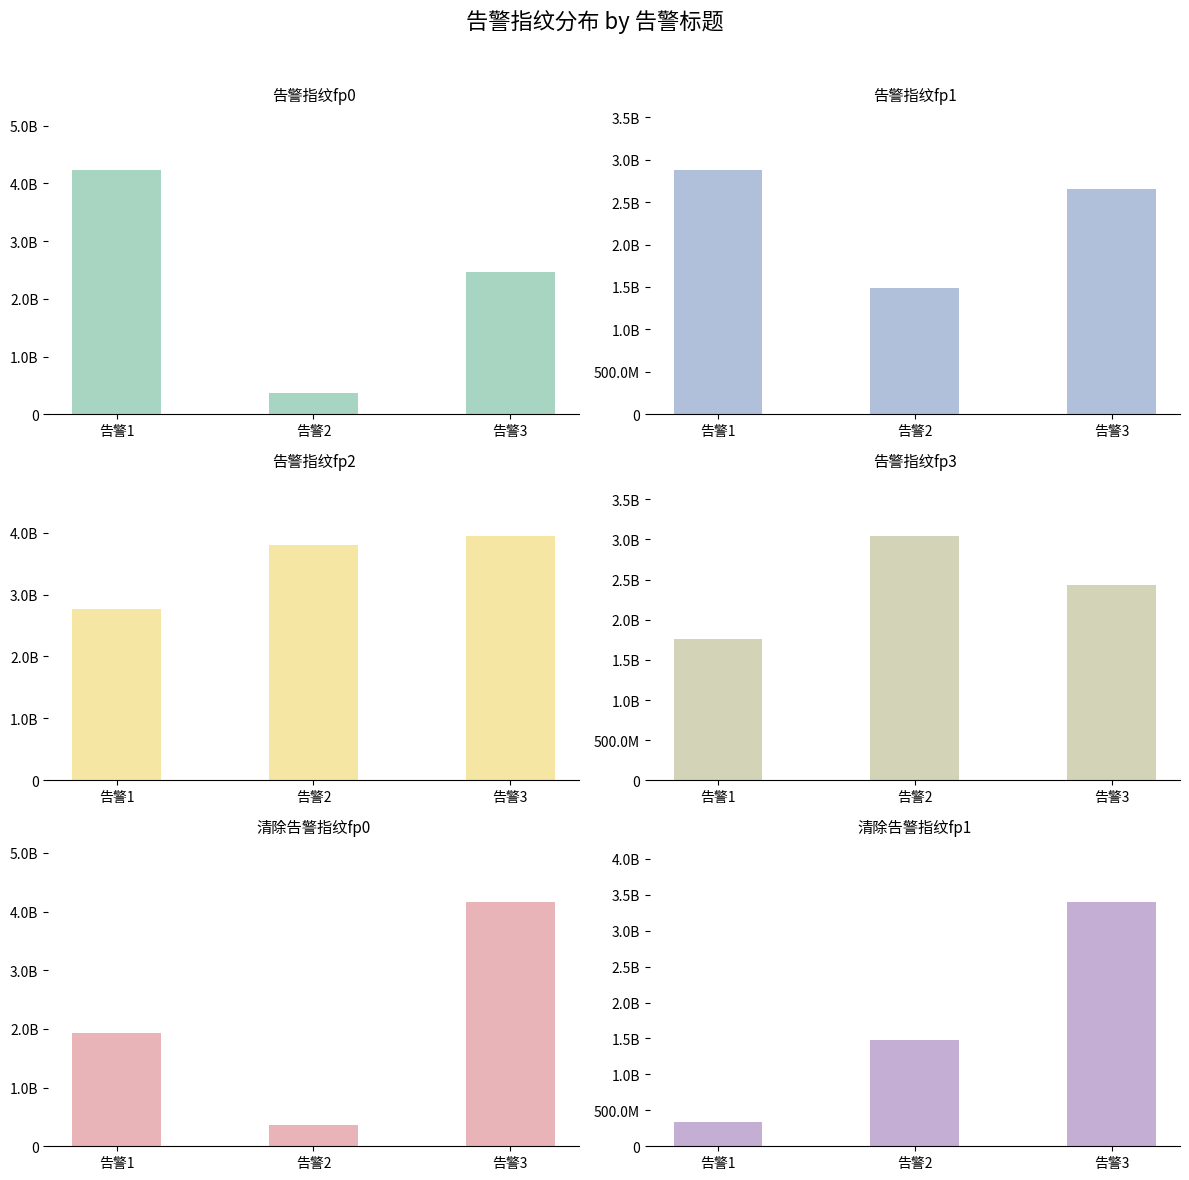

Where is 清除告警指纹fp0 nearest to the value 2269649469?

告警1